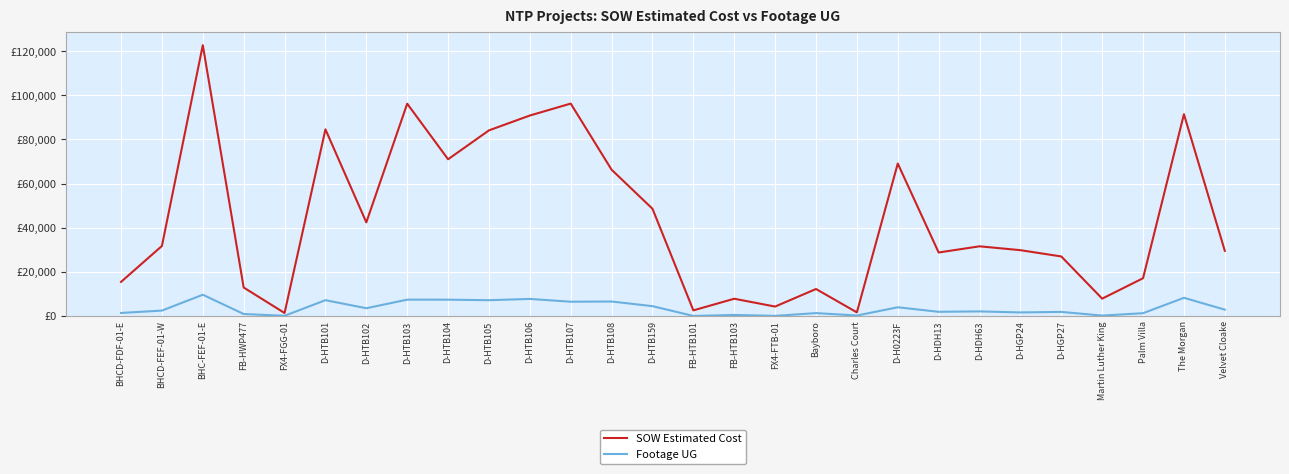

Does the chart display data point markers on the line(s)?

No